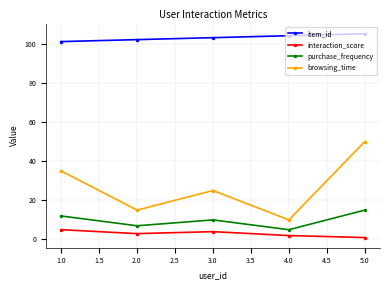

At which label does browsing_time reach its peak?

5.0